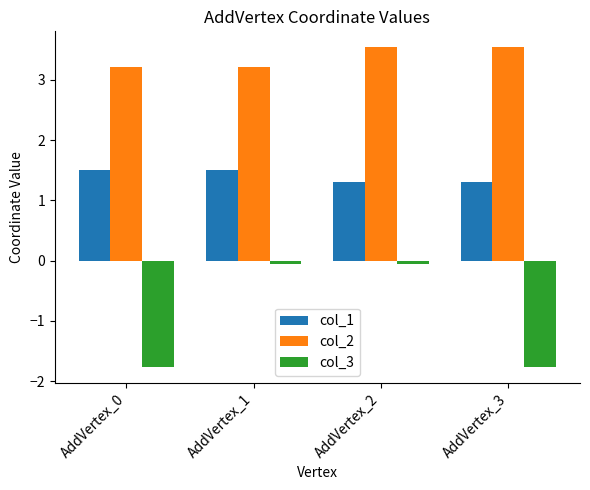

What is the smallest value displayed?

-1.8